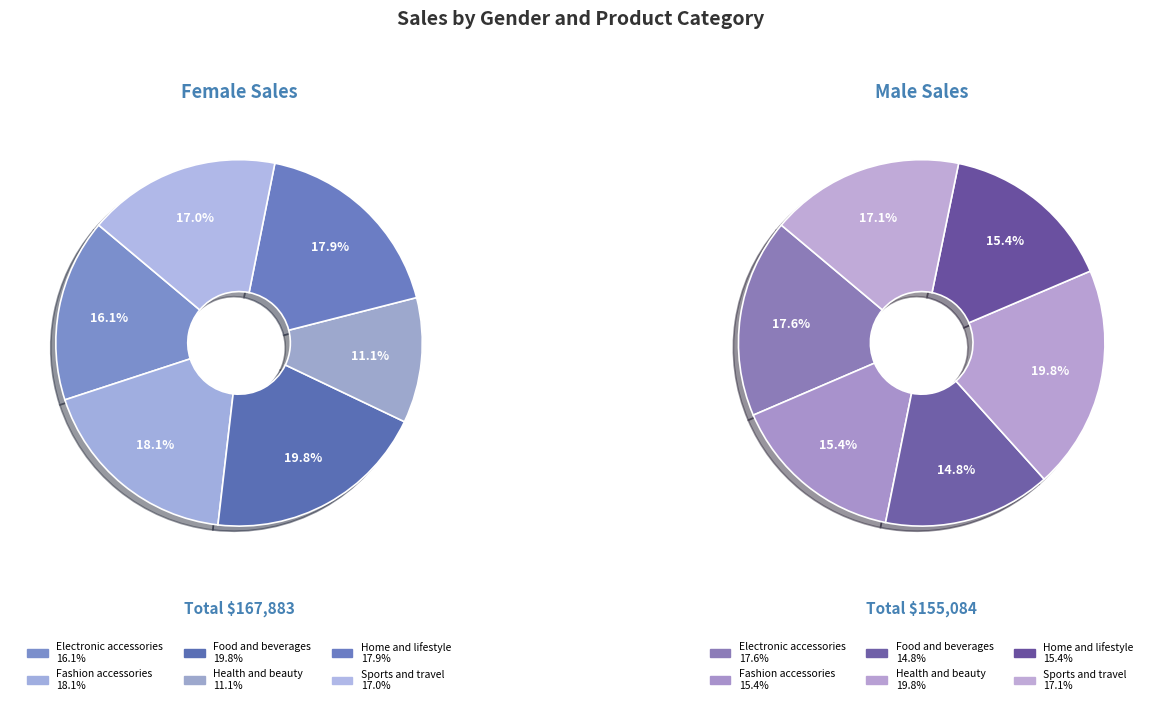

What is the change in value from Female to Male?

-12799.1